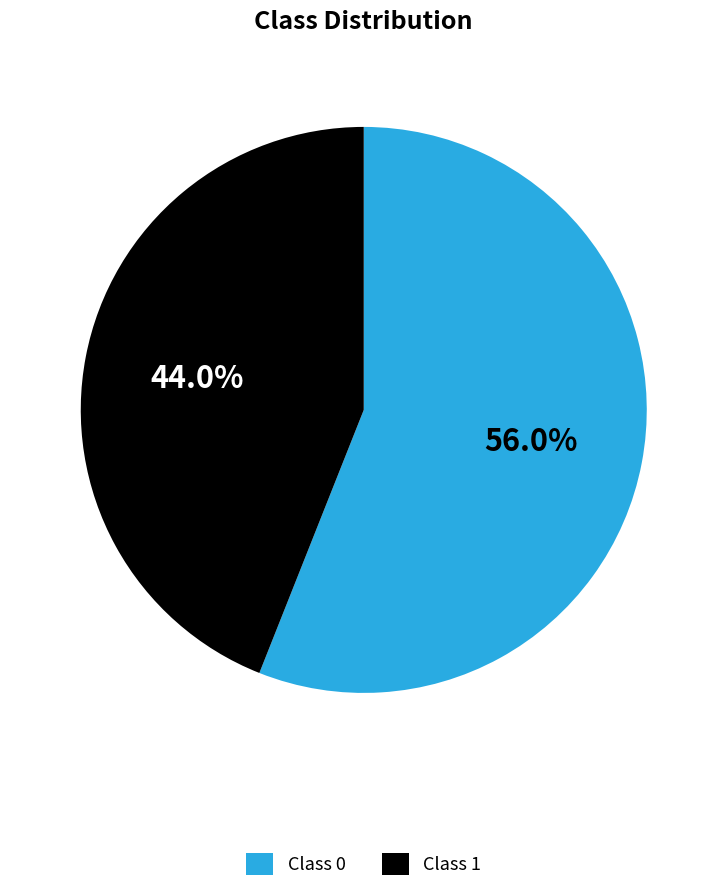

What is the total percentage of Class 0 and Class 1?

100.0%